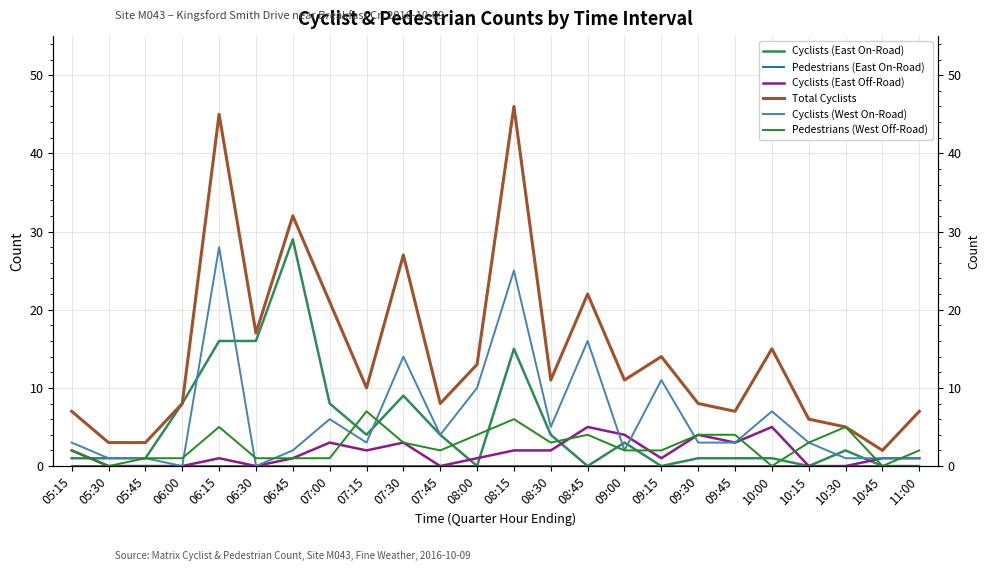

At which label is Cyclists (East On-Road) closest to 14?

08:15